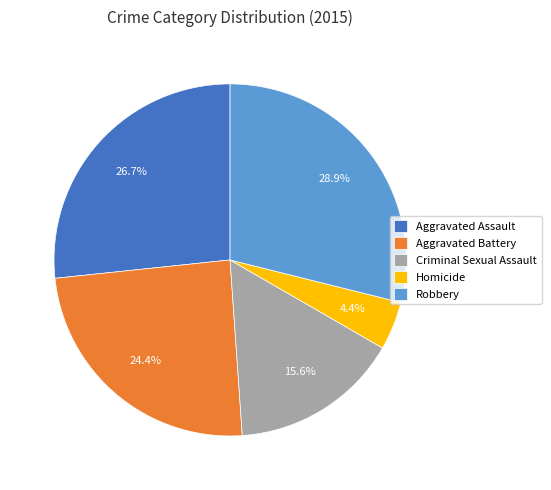

Does any single category account for the majority?

No